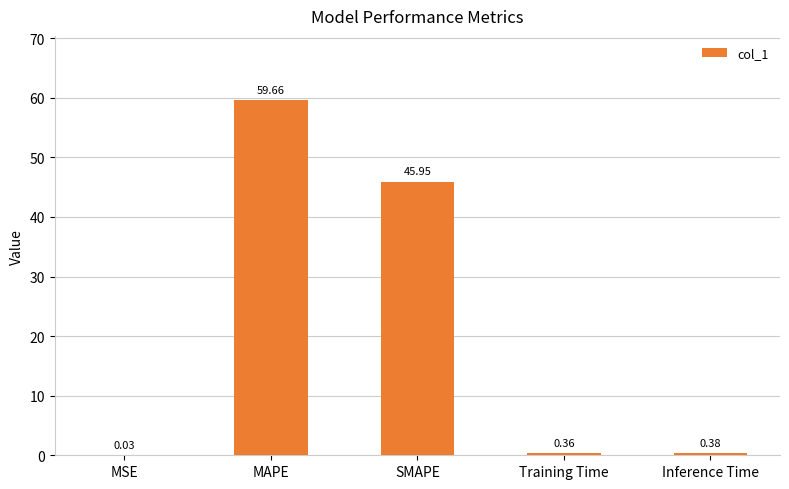

Which label corresponds to the largest value in the chart?

MAPE